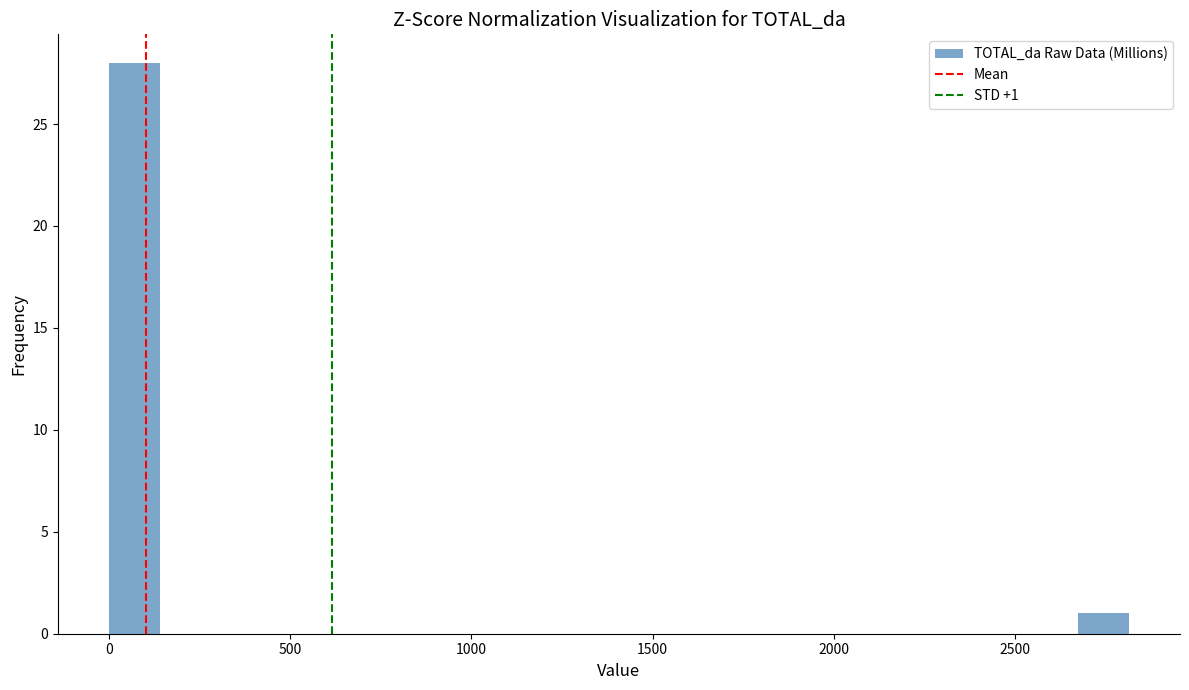

Around what value on the x-axis is the tallest bar? Give the approximate position of its centre, as read against the axis.

50